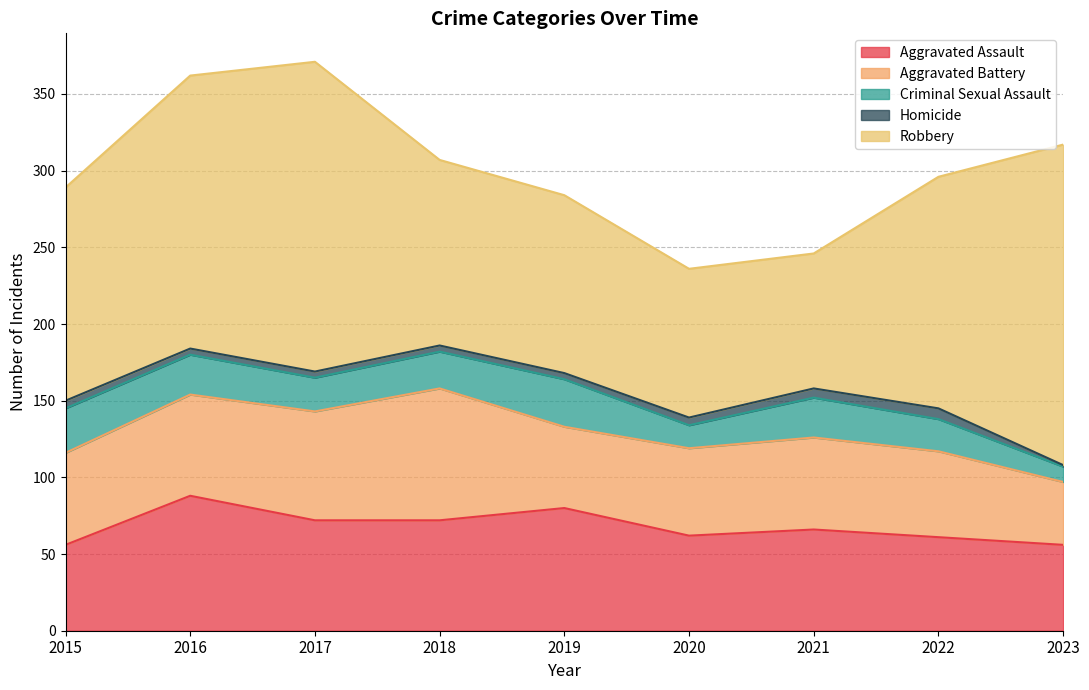

How many lines are shown in the chart?

5